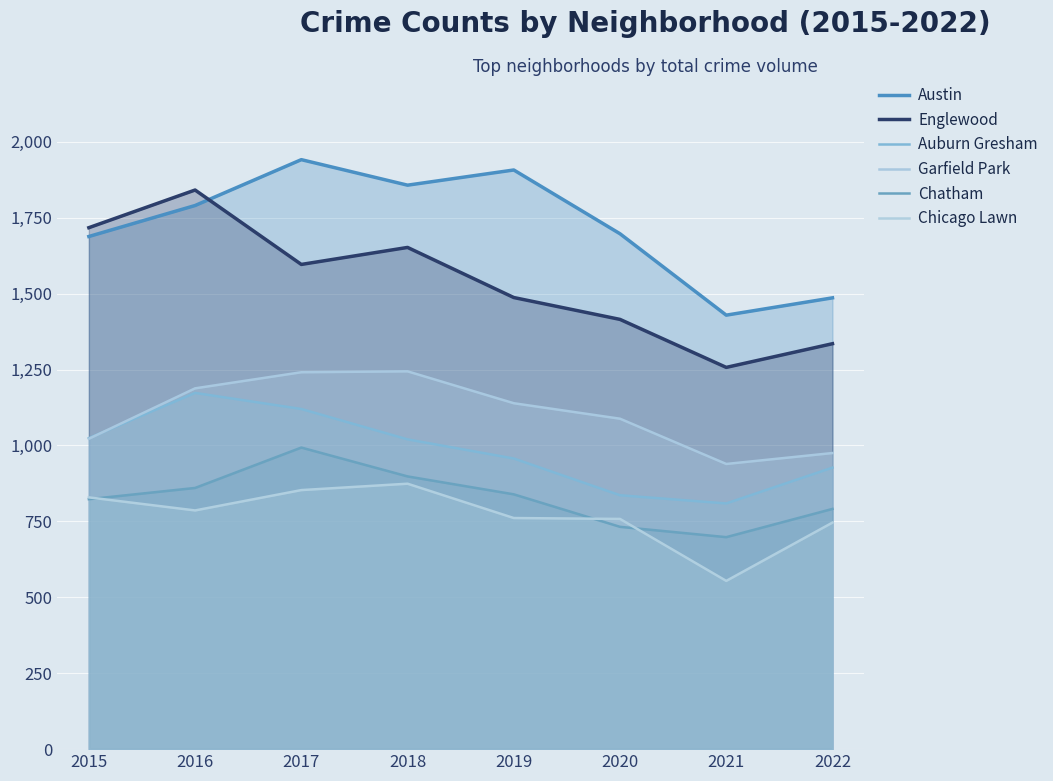

What is the difference between the maximum and second lowest values in the Chicago Lawn series?

128